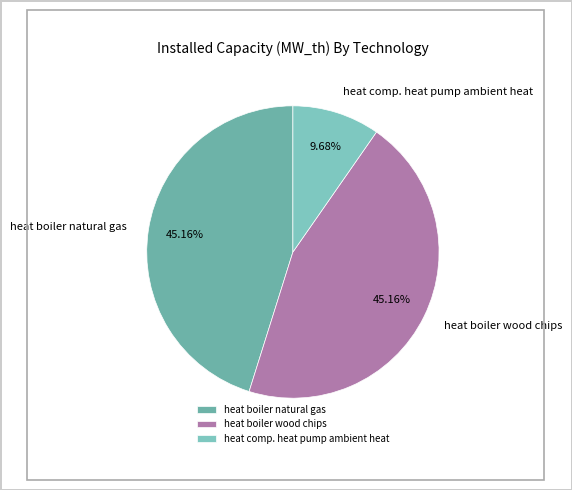

How many segments does this pie chart have?

3